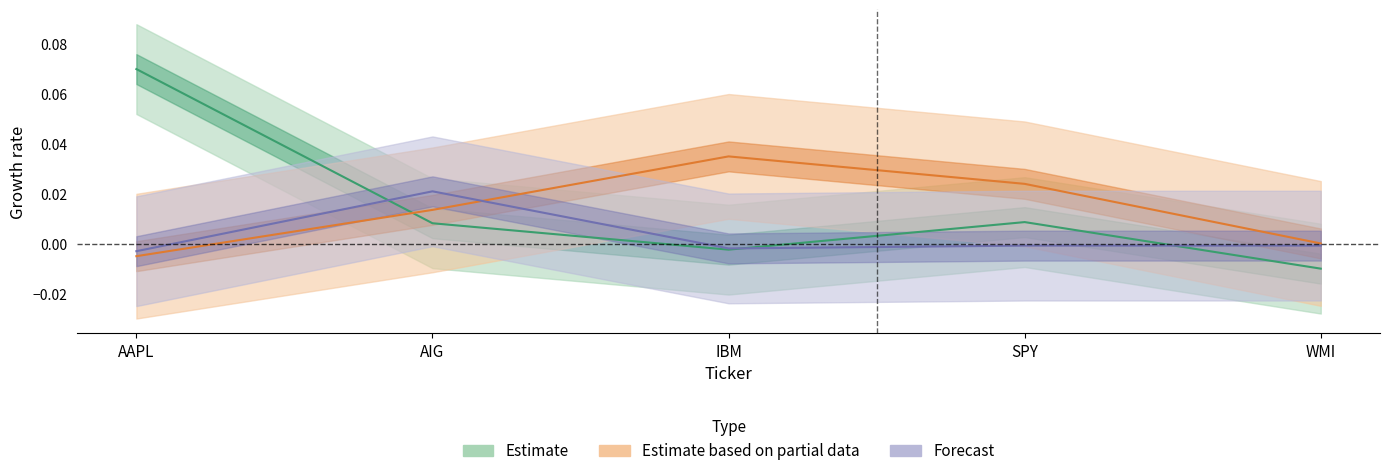

True or false: Forecast has a value of -0.0 at SPY.

False